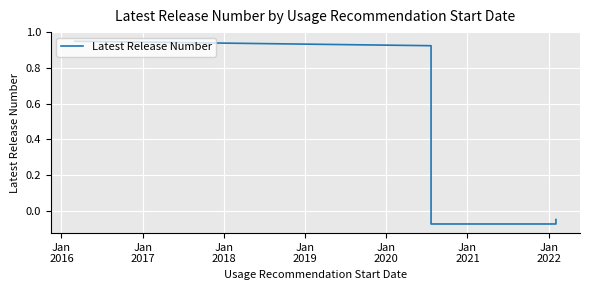

How many lines are shown in the chart?

1